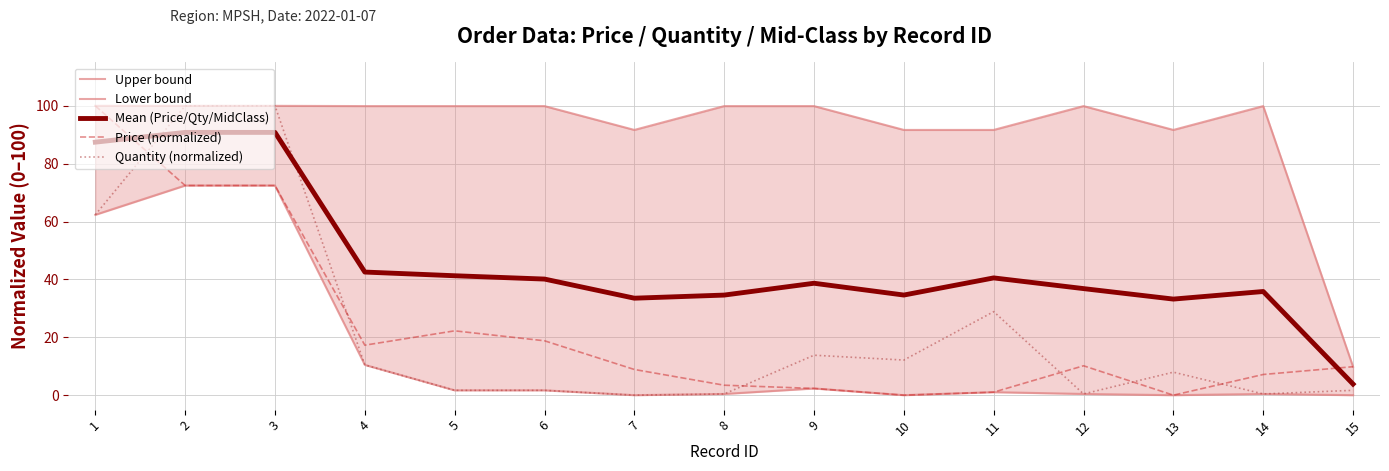

How many categories are shown in the chart?

15